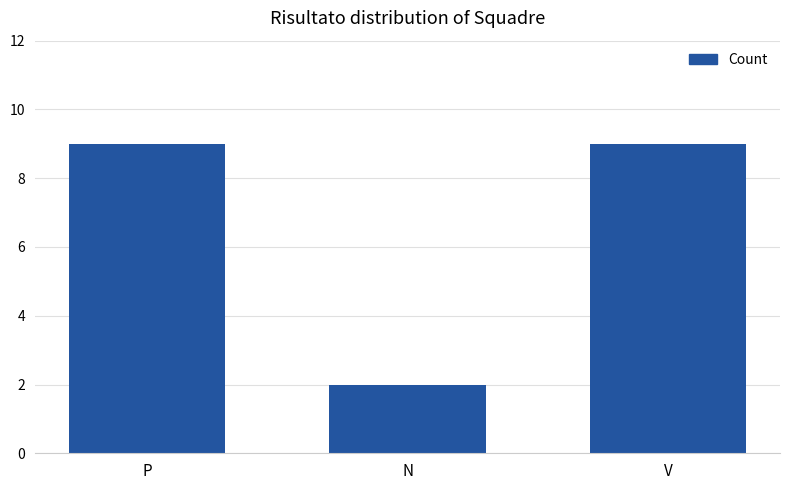

The chart shows a value of 2 at N. True or false?

True